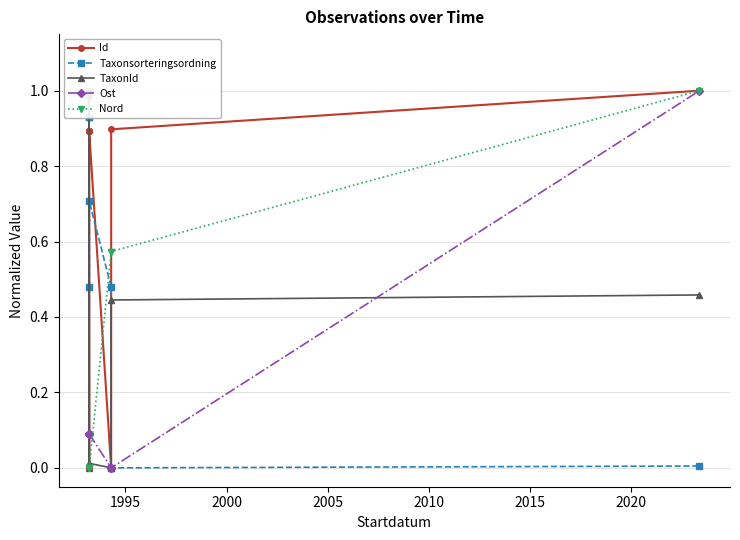

Does the chart have visible grid lines?

Yes